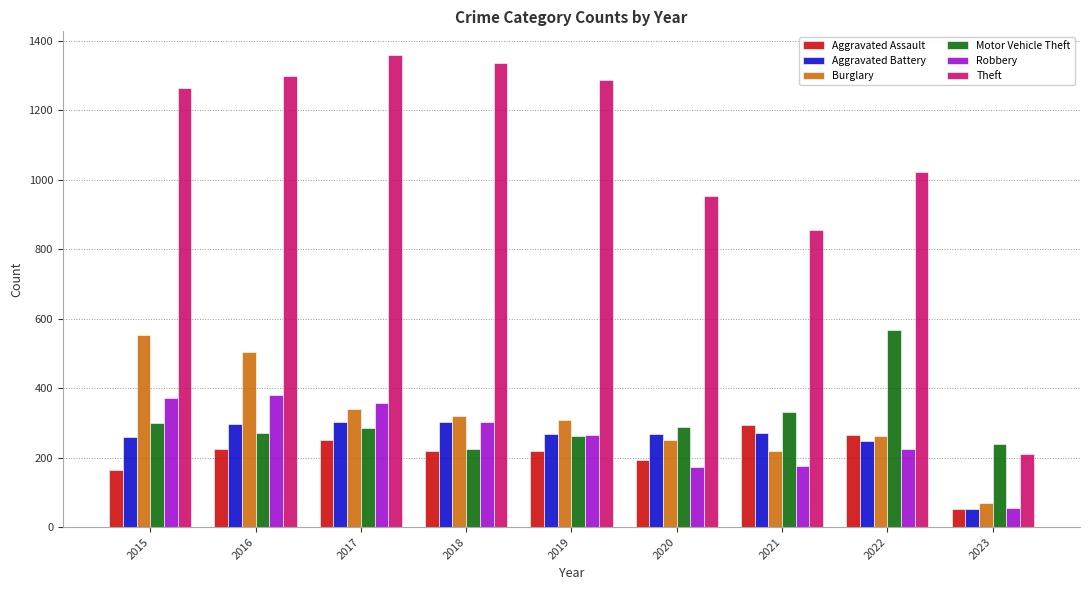

Between 2016 and 2018, which series saw the biggest shift?

Burglary